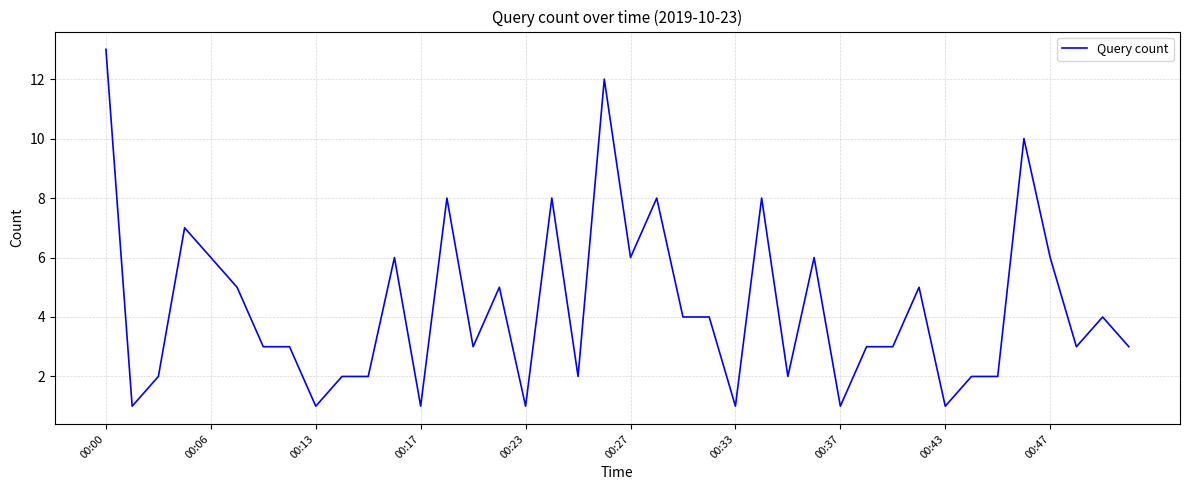

What is the maximum value shown in the chart?

13